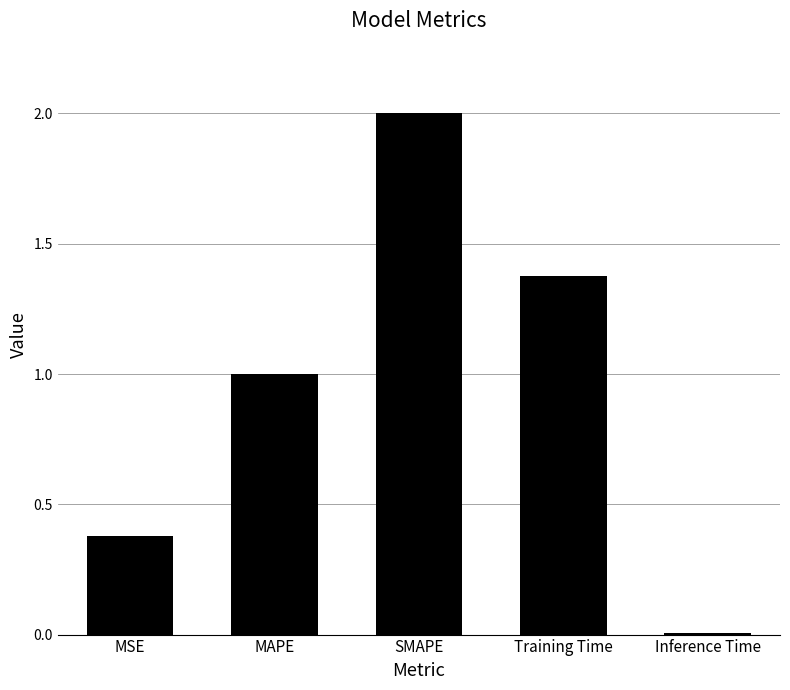

The chart shows a value of 0.4 at MSE. True or false?

True